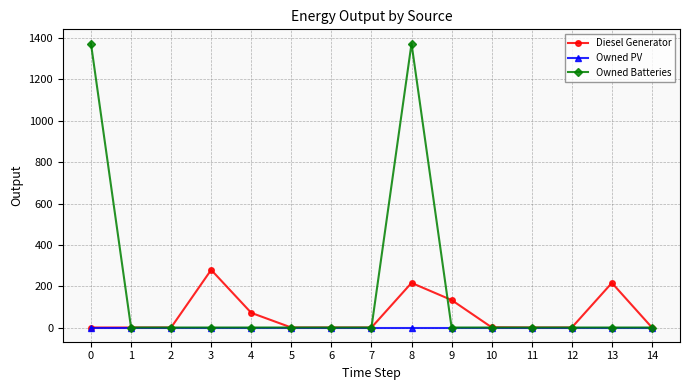

The value of Owned PV at 4 is 0. True or false?

True